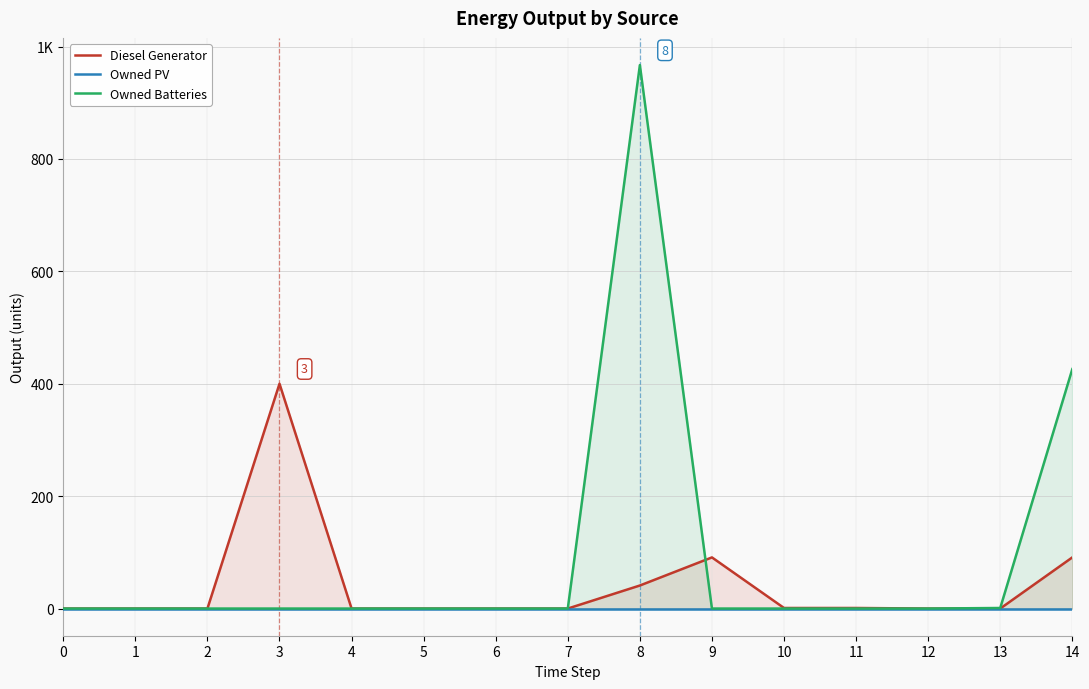

Rank the series at 11 from lowest to highest value.

Owned PV, Owned Batteries, Diesel Generator